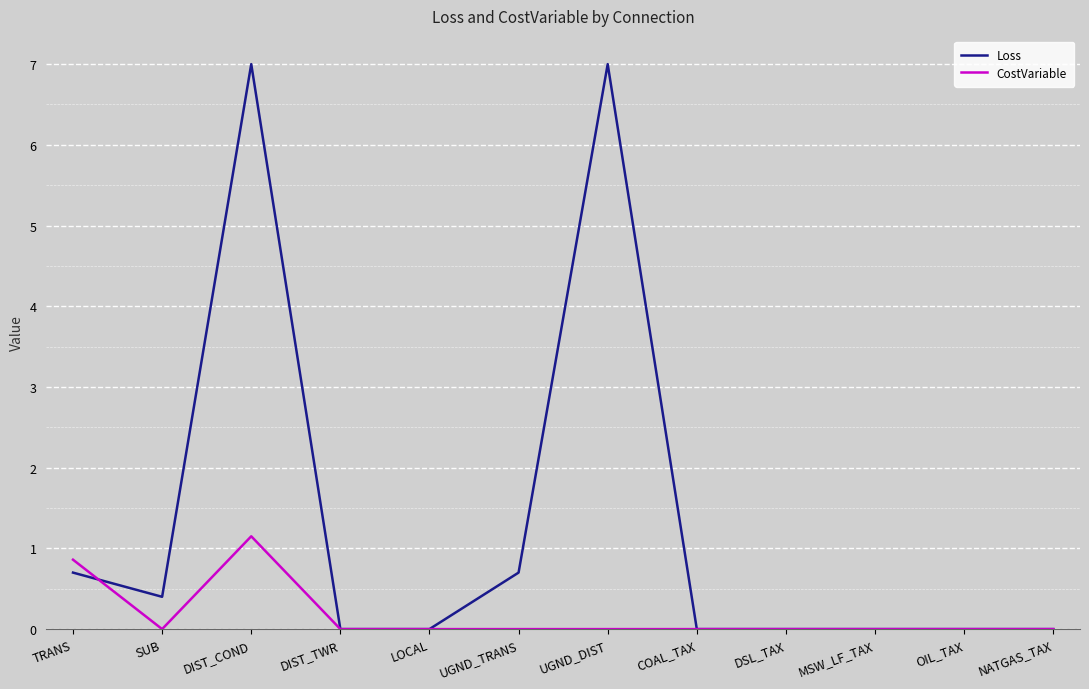

Does the chart display data point markers on the line(s)?

No